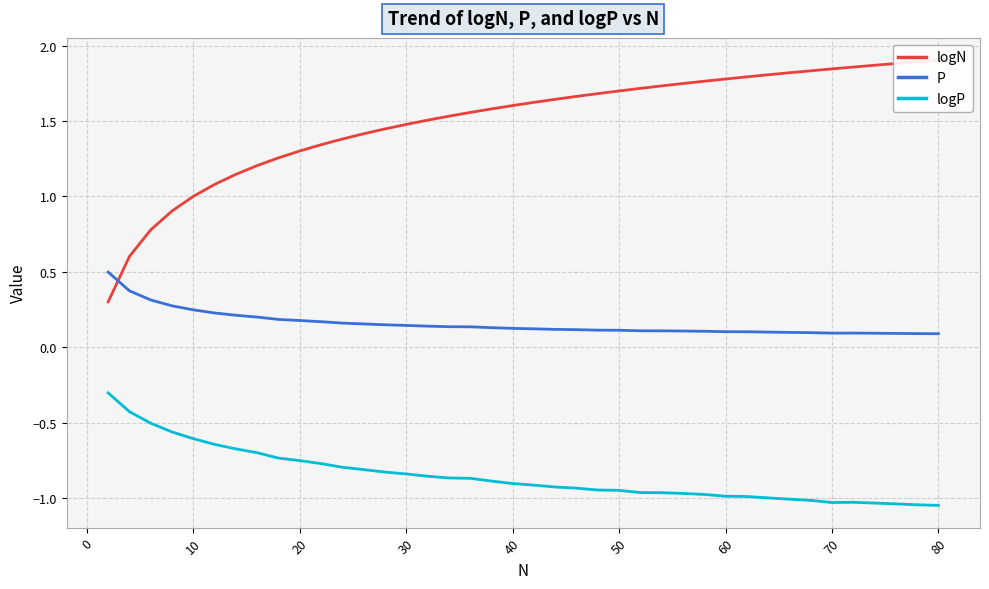

True or false: logP and P intersect in this chart.

False